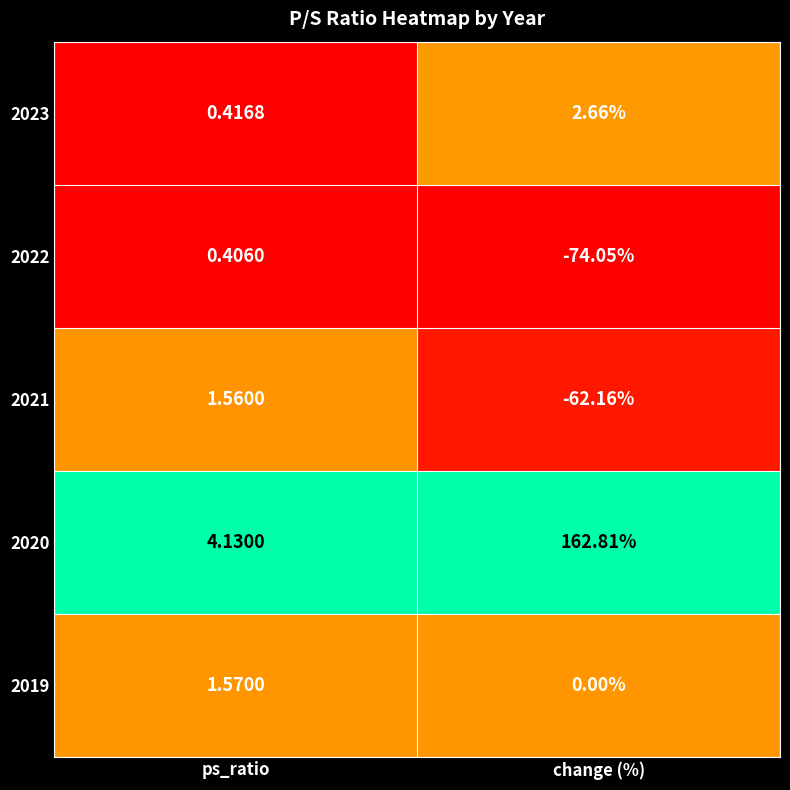

Which series has the largest total across all categories?

2020